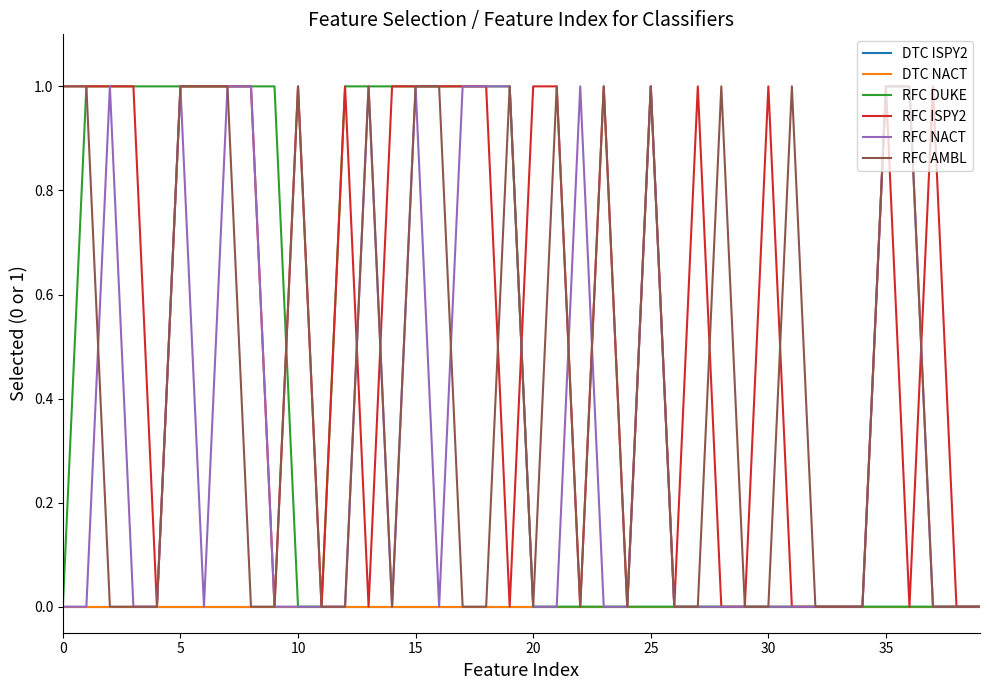

What is the highest value of the RFC ISPY2 series?

1